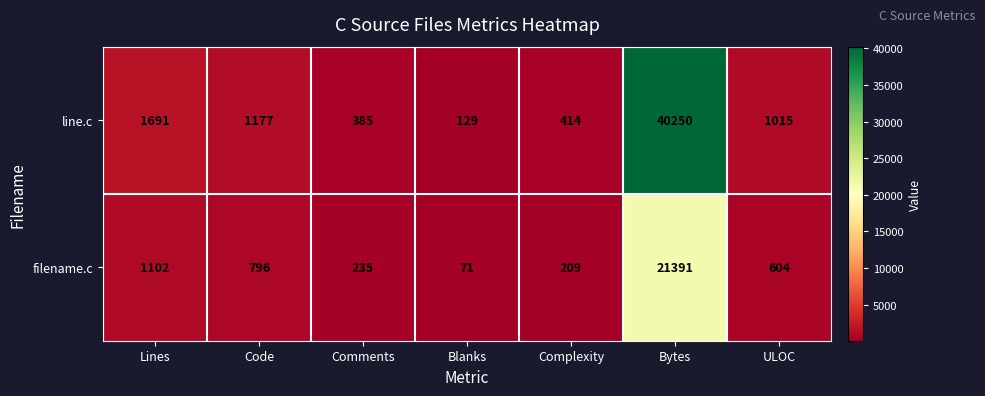

Reading right to left, list all the values displayed in this chart.

line.c: 1015	40250	414	129	385	1177	1691
filename.c: 604	21391	209	71	235	796	1102